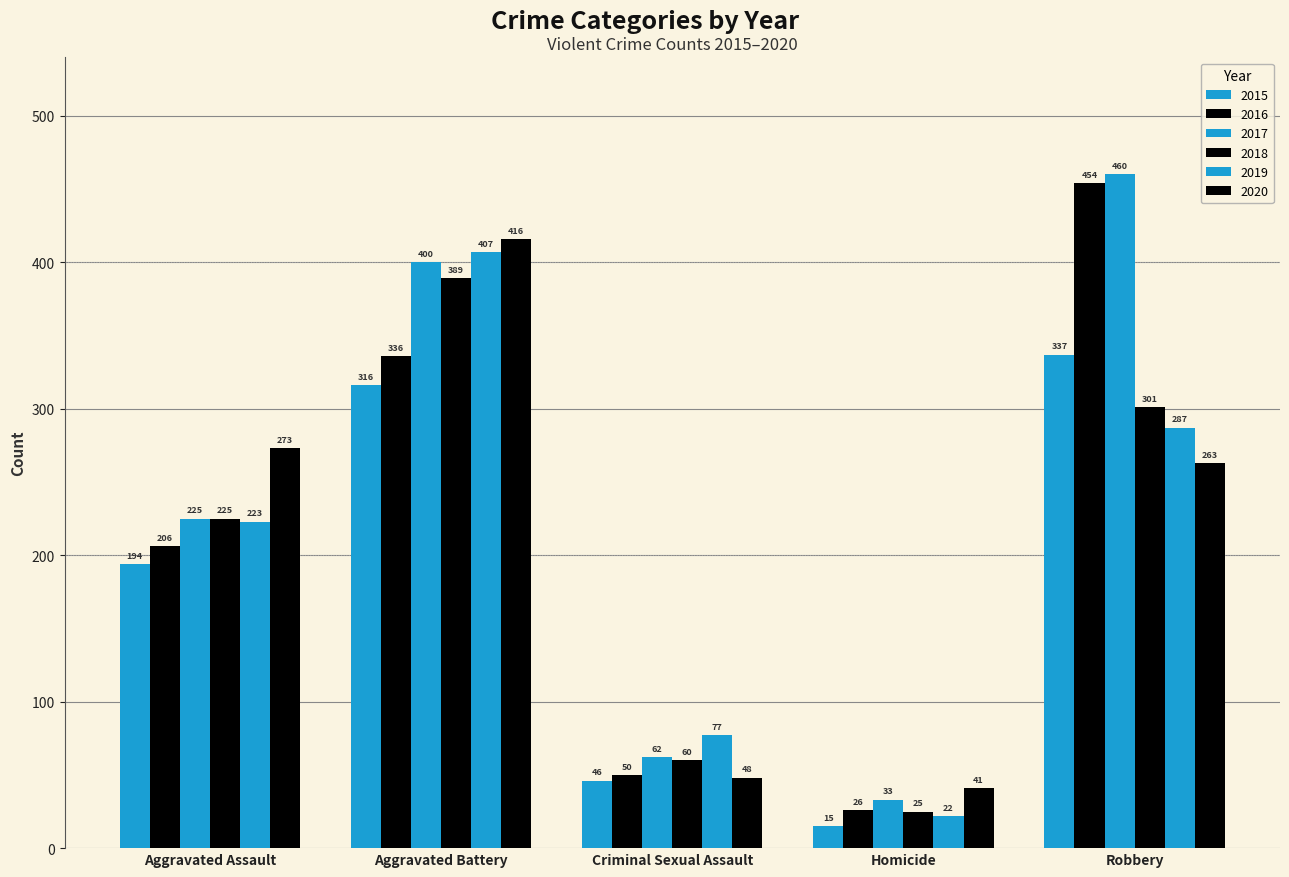

How many distinct data groups are displayed?

6